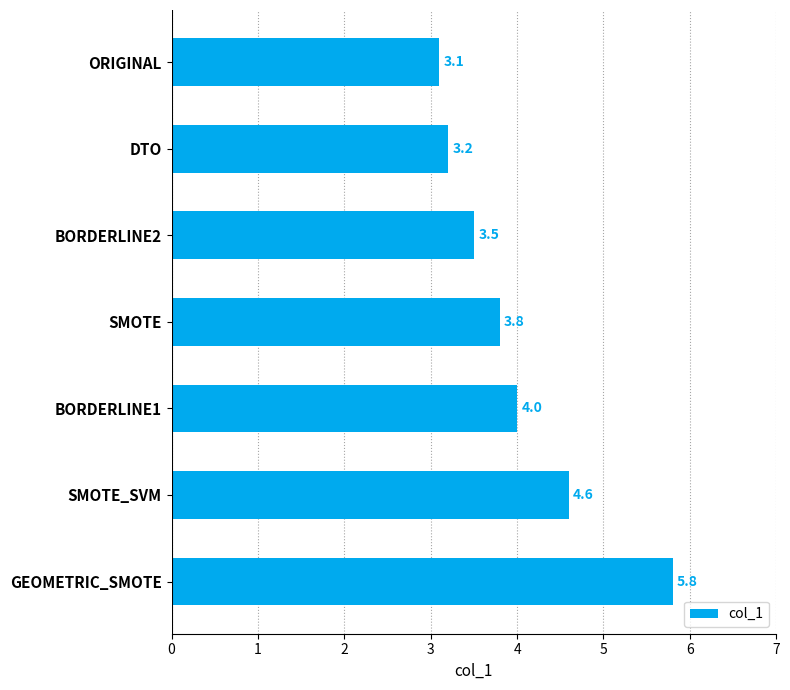

The value at BORDERLINE1 is 4.0. True or false?

True